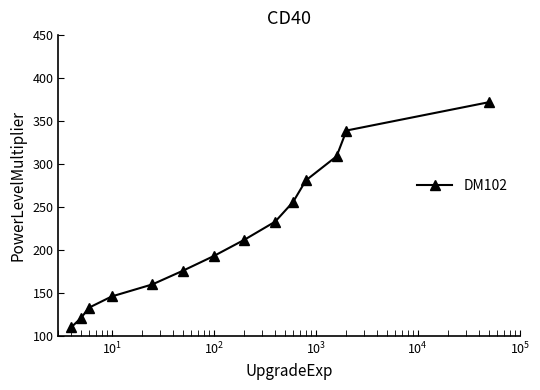

What is the sum of all values?

3041